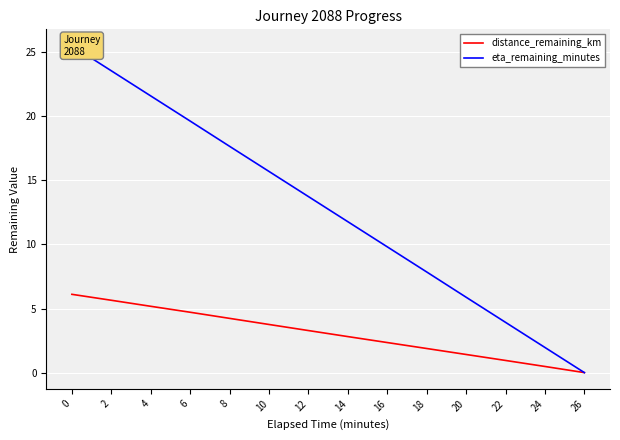

Between 26 and 18, which is larger?

18